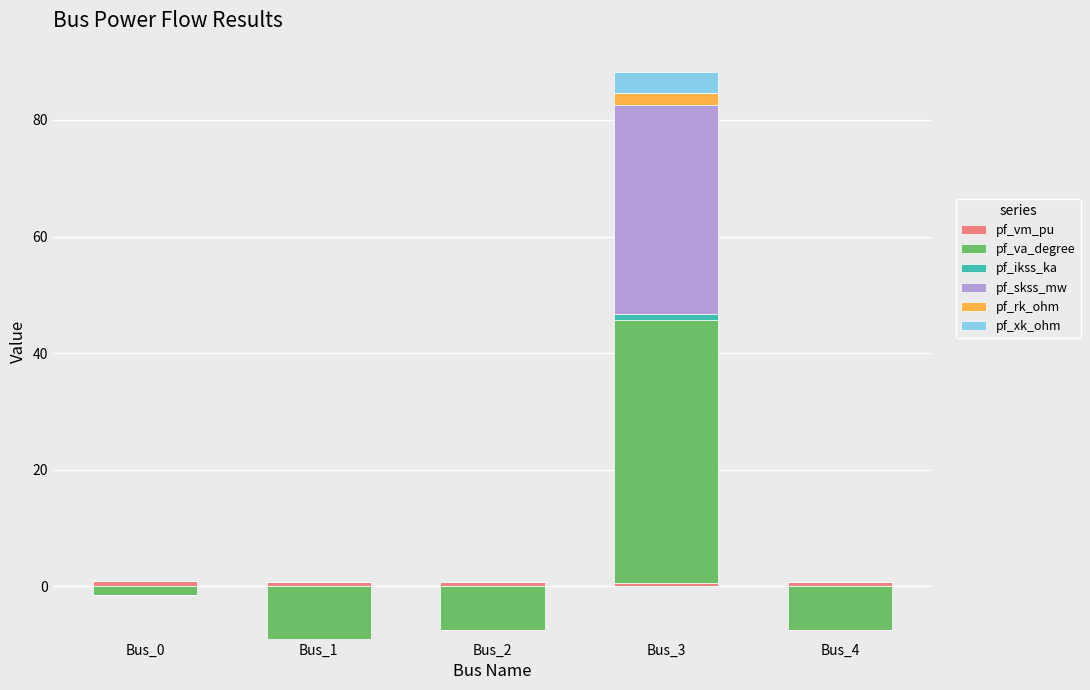

What are all the series names shown in the legend?

pf_vm_pu, pf_va_degree, pf_ikss_ka, pf_skss_mw, pf_rk_ohm, pf_xk_ohm